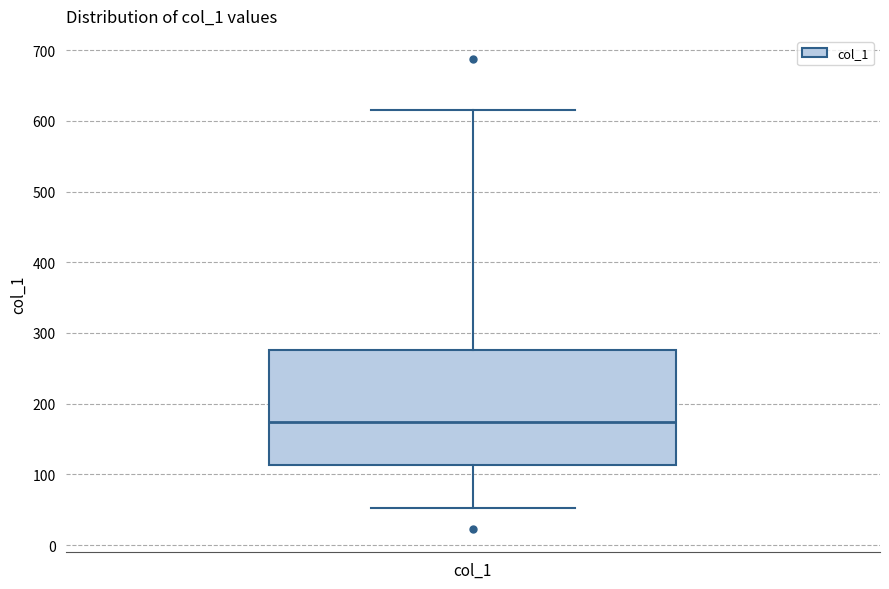

Transcribe this box plot: give where the median line is, the range the box spans, and where the two whiskers end, as read against the y-axis. The values are not printed on the chart, so give them approximately, as read against the axis.

median 170, box 110 to 280, whiskers 50 to 620